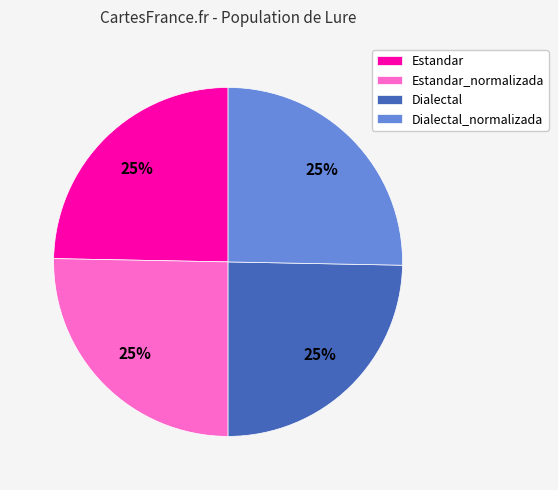

To the nearest percent, what is the combined percentage of Estandar_normalizada and Dialectal?

50%